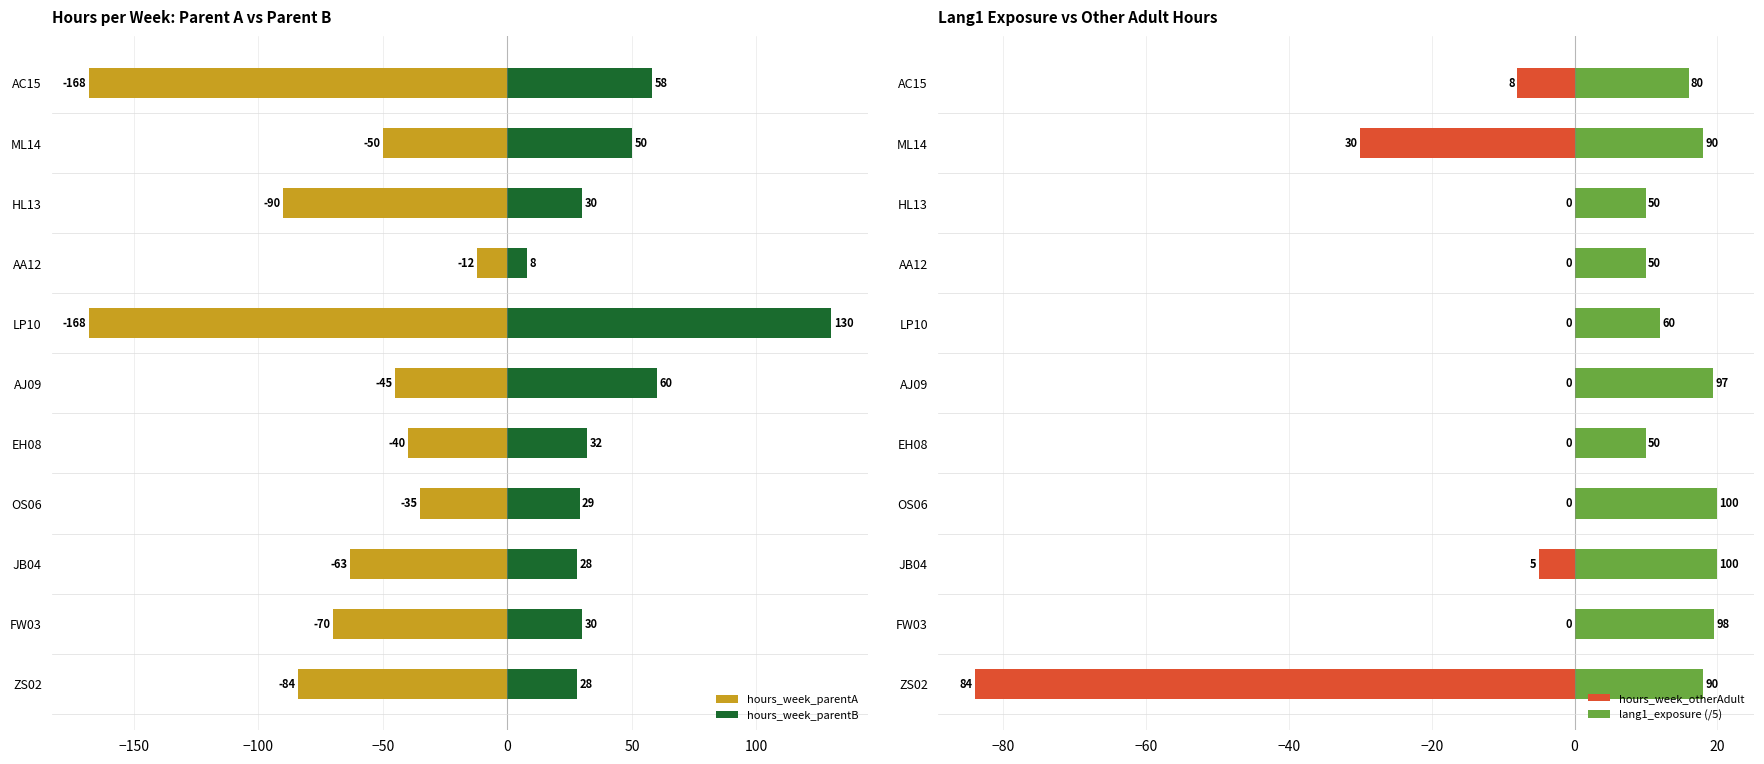

Reading left to right, list all the values displayed in this chart.

hours_week_parentA: -84.0	-70.0	-63.0	-35.0	-40.0	-45.0	-168.0	-12.0	-90.0	-50.0	-168.0
hours_week_parentB: 28.0	30.0	28.0	29.0	32.0	60.0	130.0	8.0	30.0	50.0	58.0
hours_week_otherAdult: -84.0	0.0	-5.0	0.0	0.0	0.0	0.0	0.0	0.0	-30.0	-8.0
lang1_exposure (/5): 18.0	19.6	20.0	20.0	10.0	19.4	12.0	10.0	10.0	18.0	16.0